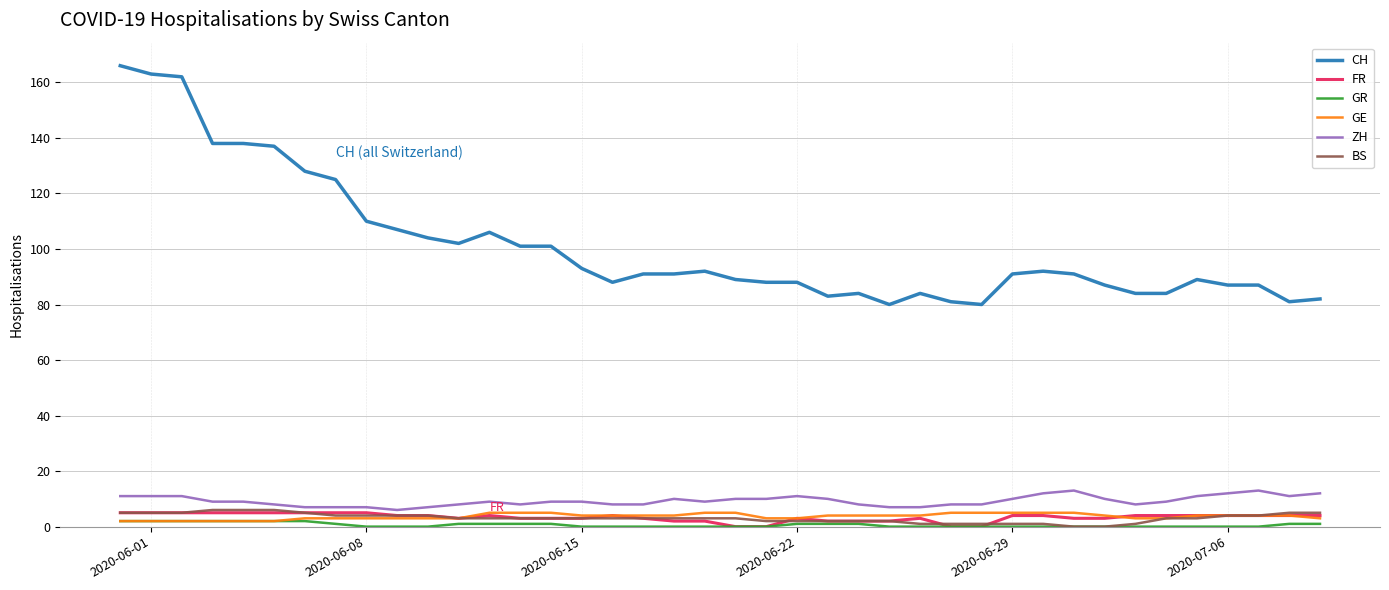

Count the FR values in the range 3 to 4.

22